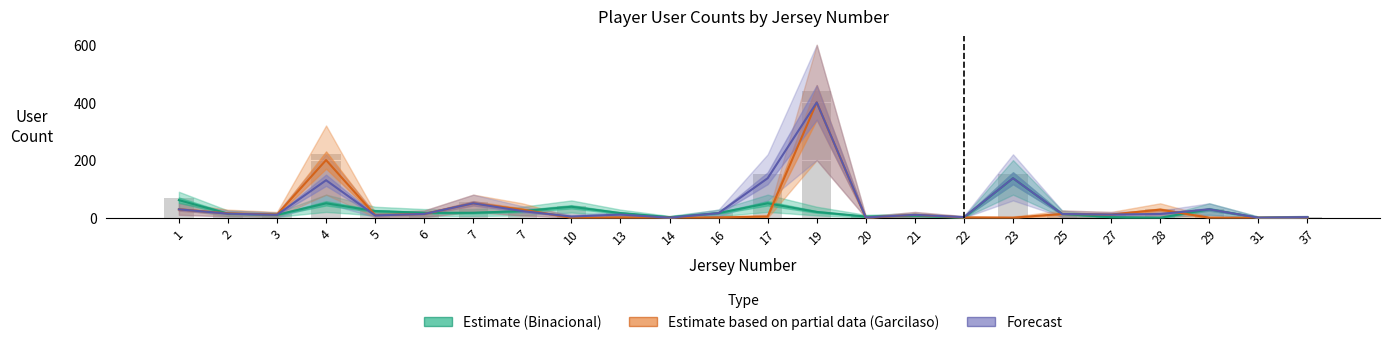

The Estimate (Binacional) series shows 5 at 21. True or false?

False